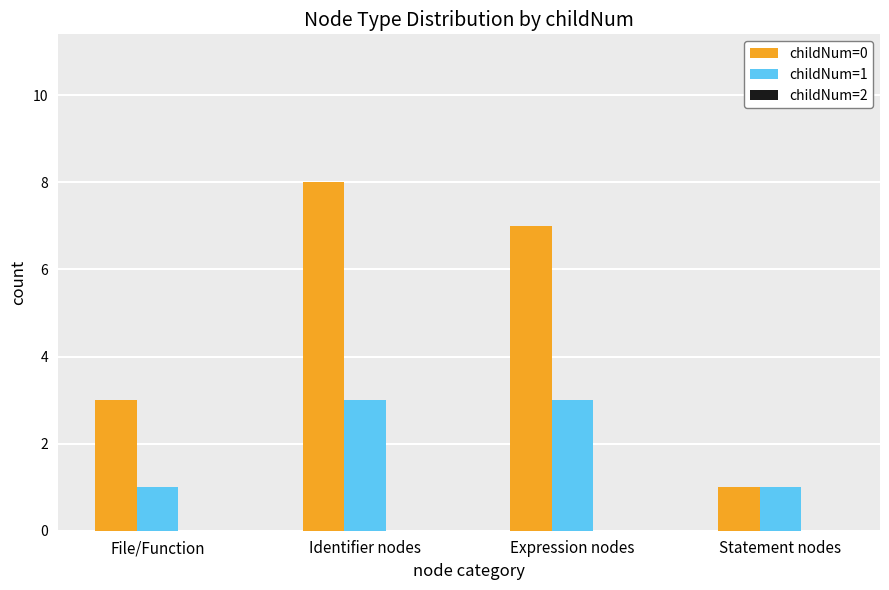

What is the label of the 2nd bar from the left?

Identifier nodes